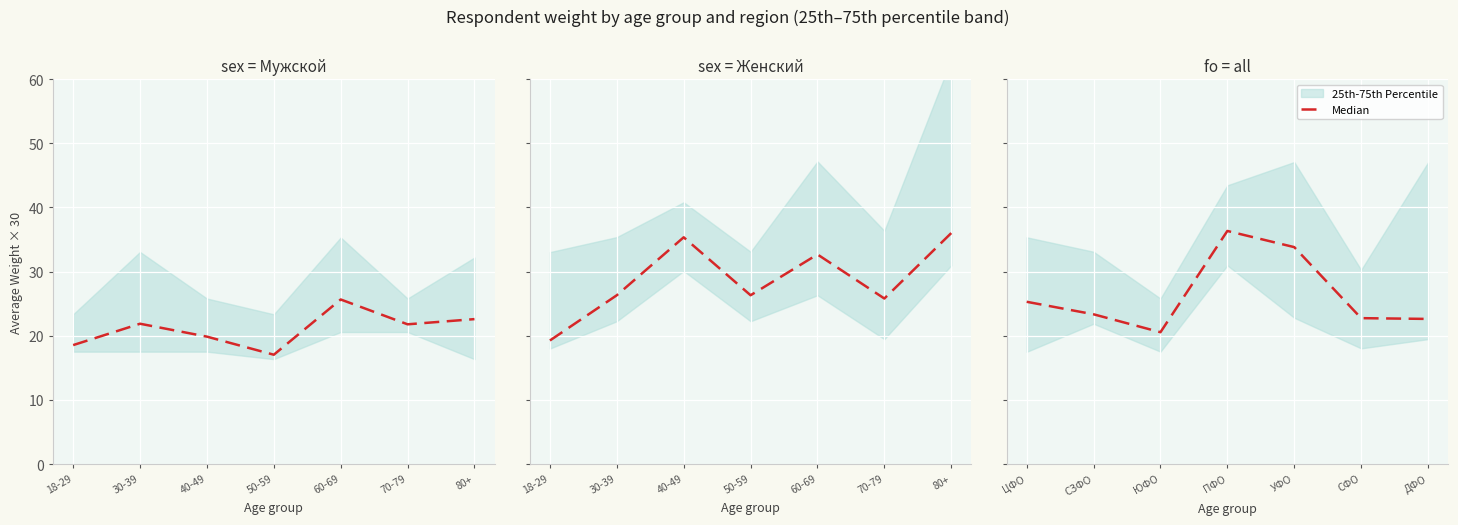

What position from the right is ЮФО?

5